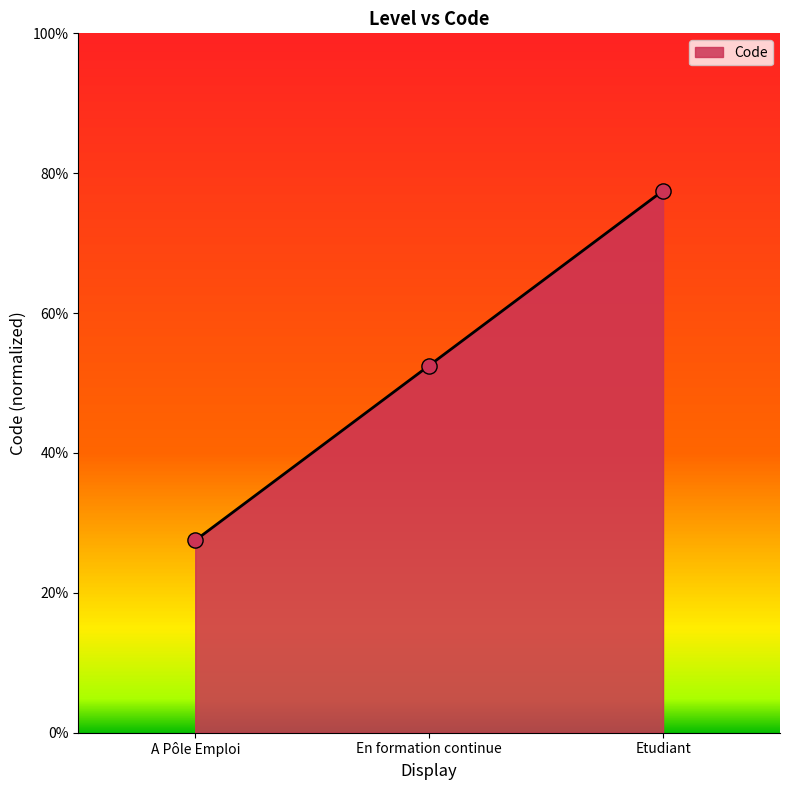

Approximately how many times larger is the value at Etudiant compared to En formation continue?

1.5